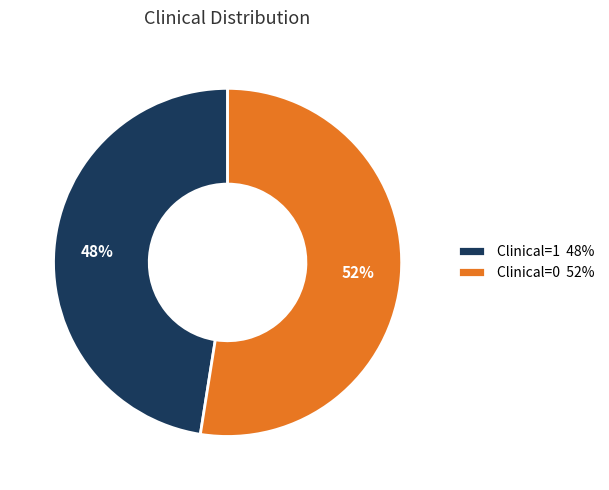

Which slice is the largest?

Clinical=0 52%